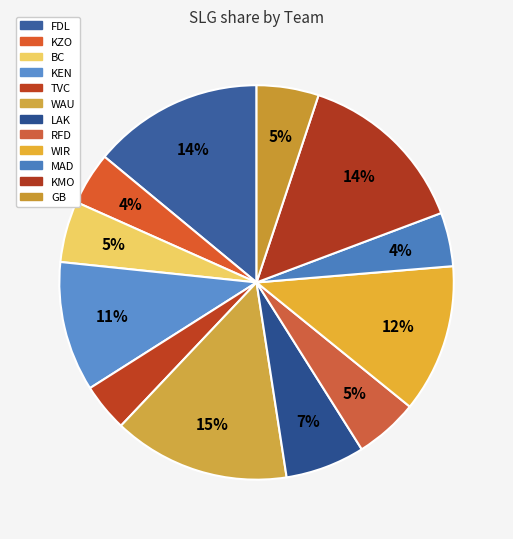

Rank the categories by value from highest to lowest.

WAU, KMO, FDL, WIR, KEN, LAK, RFD, GB, BC, MAD, KZO, TVC